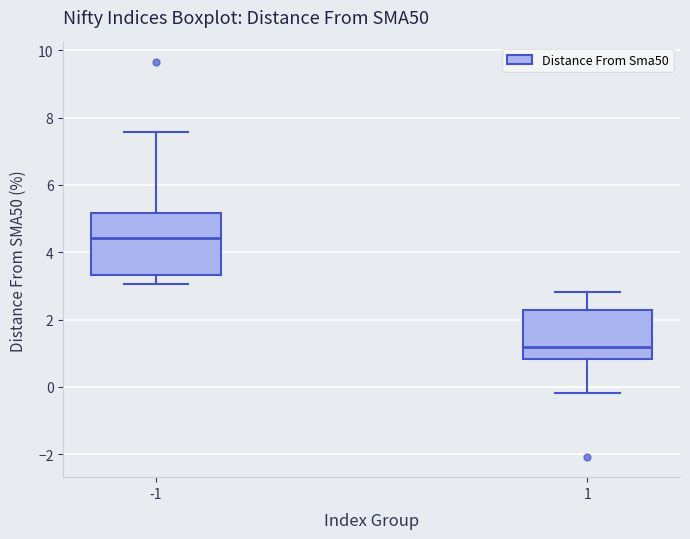

Where does the median line of the box at x = 1 sit on the y-axis? The values are not printed on the chart, so give them approximately, as read against the axis.

1.2